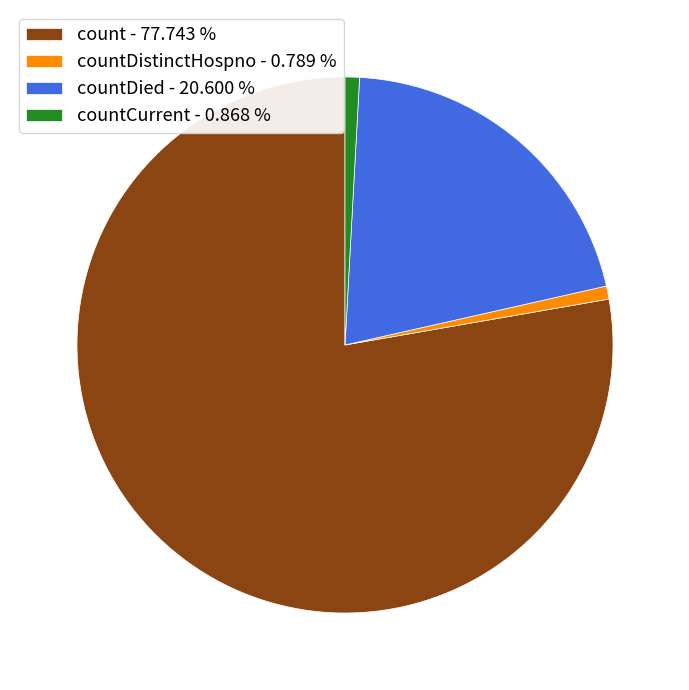

Is the sum of countCurrent - 0.868 % and countDistinctHospno - 0.789 % greater than half?

No